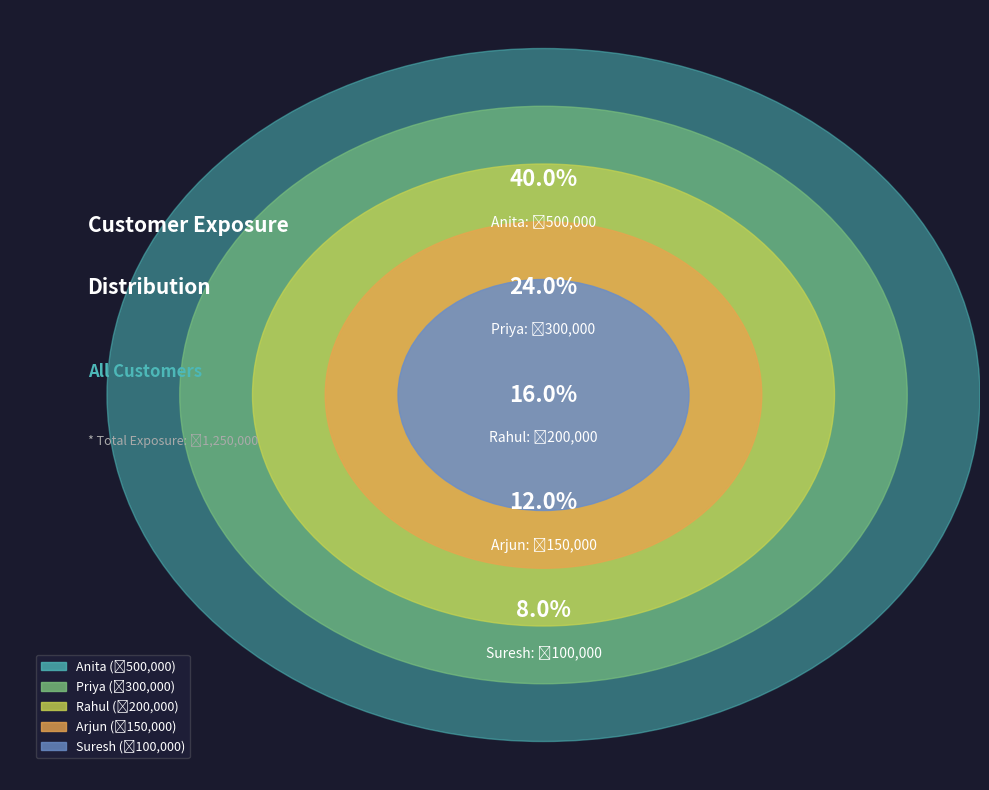

What is the largest slice in the pie chart?

Anita